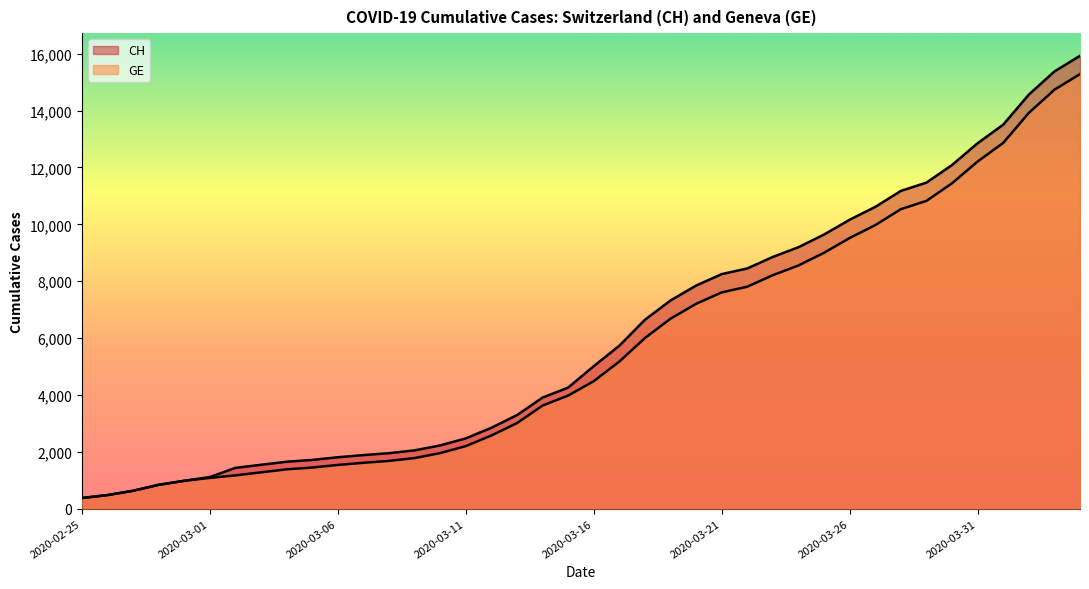

Reading left to right, list all the values displayed in this chart.

CH: 375	479	630	840	981	1113	1436	1544	1652	1715	1809	1885	1952	2051	2226	2472	2845	3291	3908	4259	5012	5731	6644	7323	7847	8249	8449	8855	9196	9642	10162	10613	11175	11467	12086	12852	13505	14561	15375	15926
GE: 375	479	630	840	981	1083	1171	1278	1384	1447	1538	1614	1681	1780	1955	2201	2574	3010	3627	3978	4485	5174	6002	6681	7205	7607	7807	8213	8554	9000	9520	9971	10533	10825	11444	12210	12863	13919	14733	15284